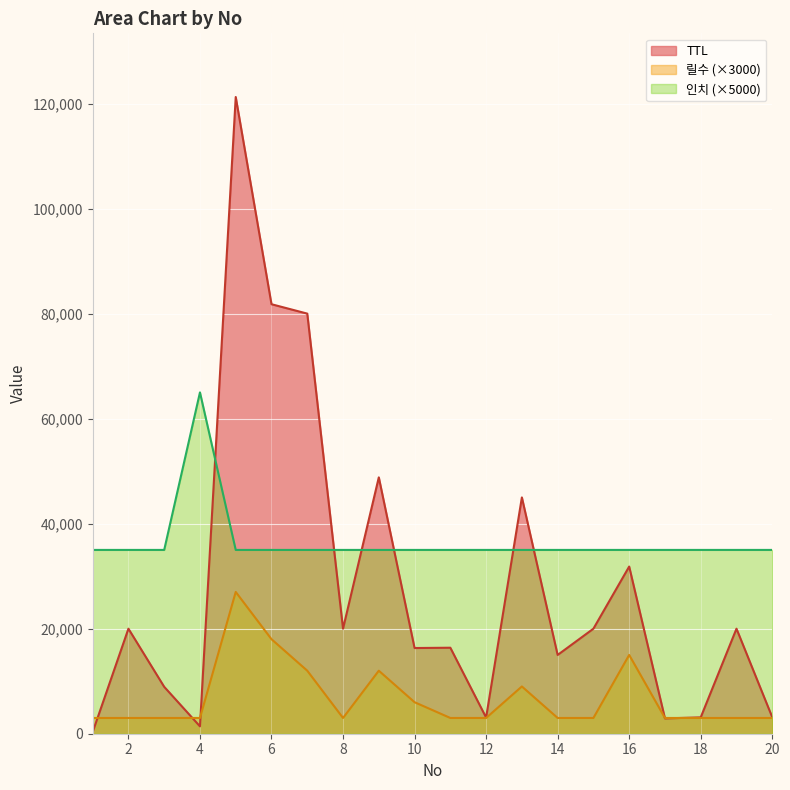

Which series ends up on top after the final intersection of 인치 and TTL?

인치